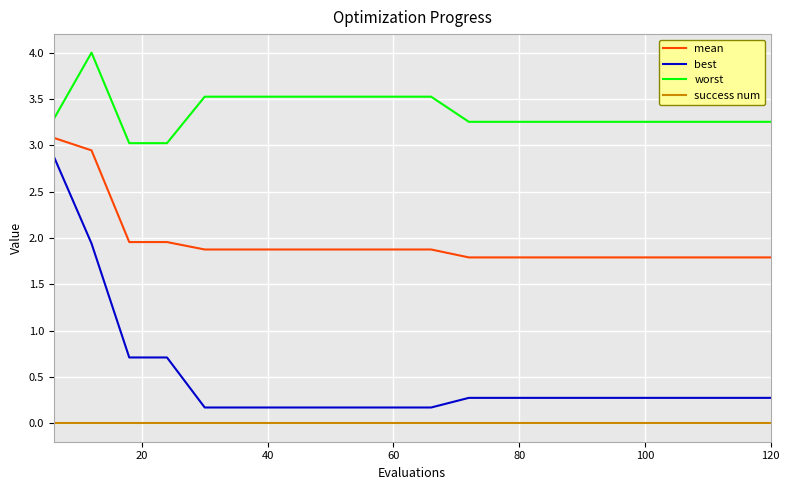

What is the difference between the maximum and minimum values in the mean series?

1.3